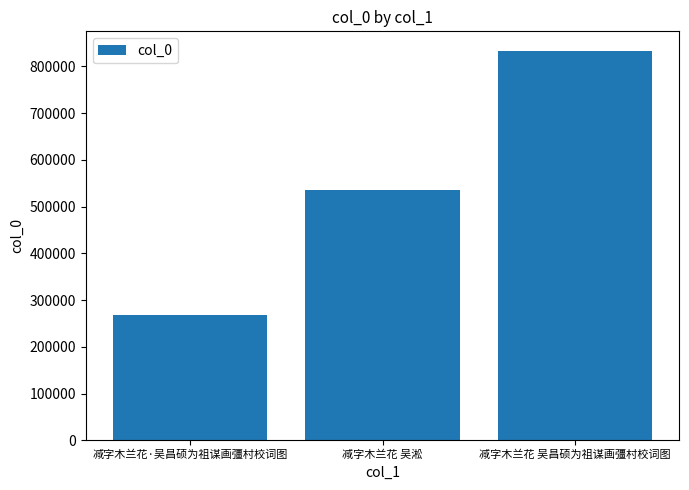

What is the change in value from 减字木兰花·吴昌硕为祖谋画彊村校词图 to 减字木兰花 吴淞?

+268009